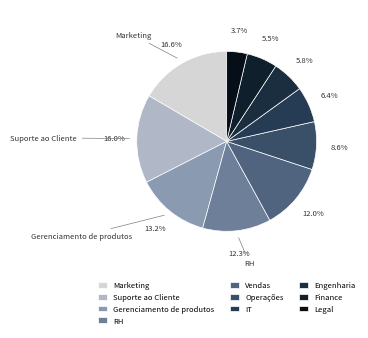

Count the number of slices in the pie.

10